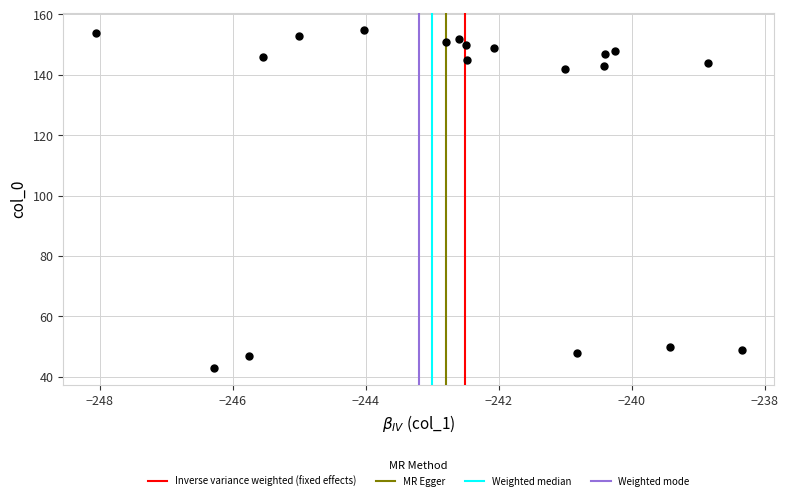

What is the range of Y values (max minus min)?

112